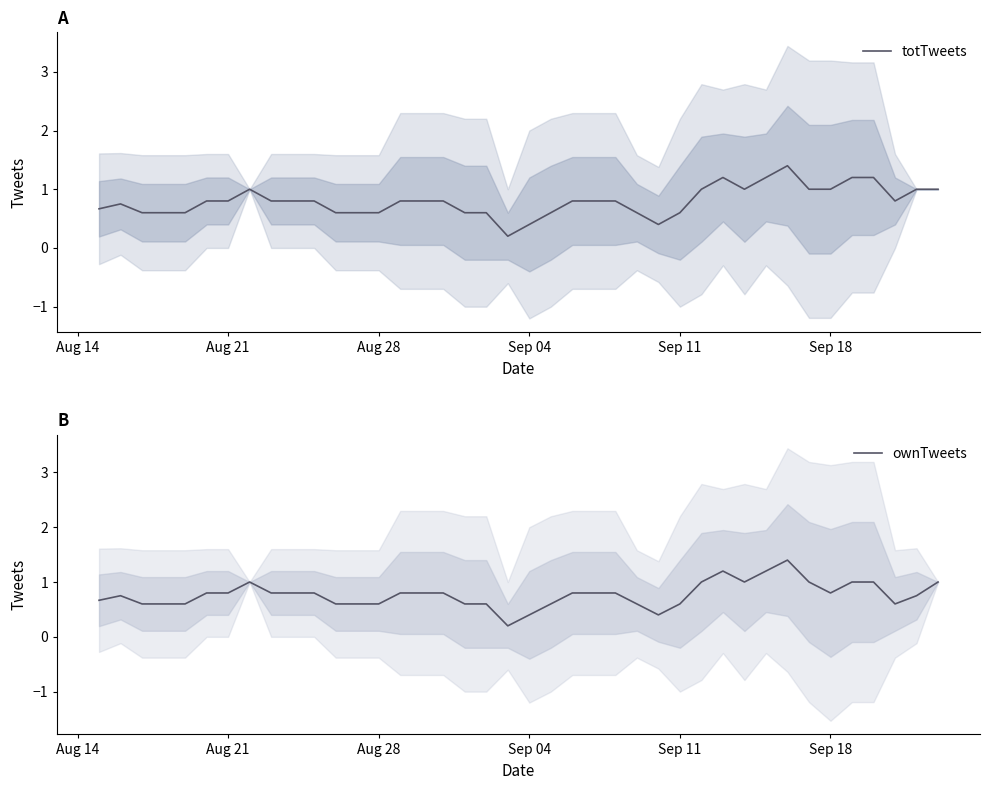

The ownTweets series shows 0.4 at Aug 28. True or false?

False